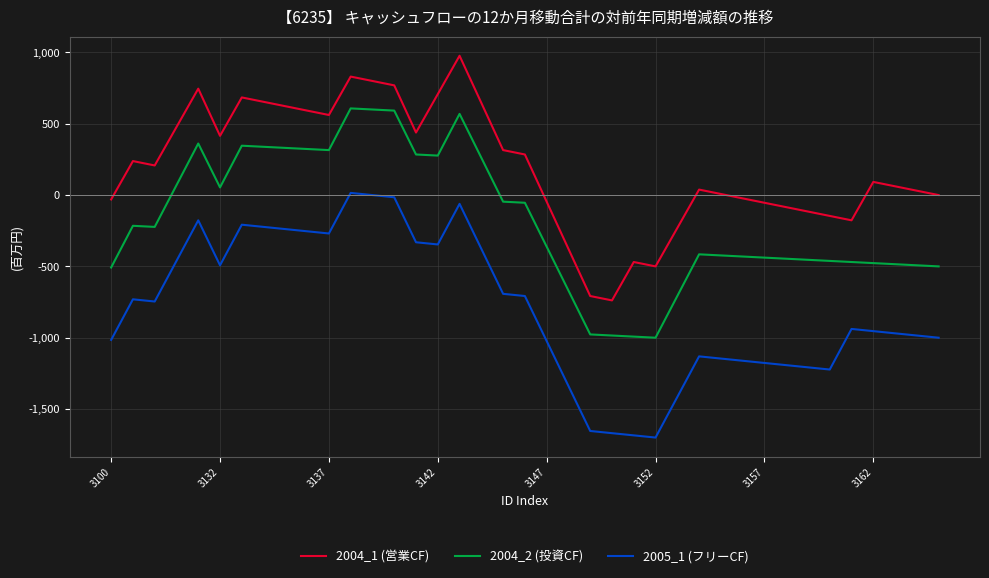

True or false: 2004_2 (投資CF) and 2004_1 (営業CF) intersect in this chart.

False